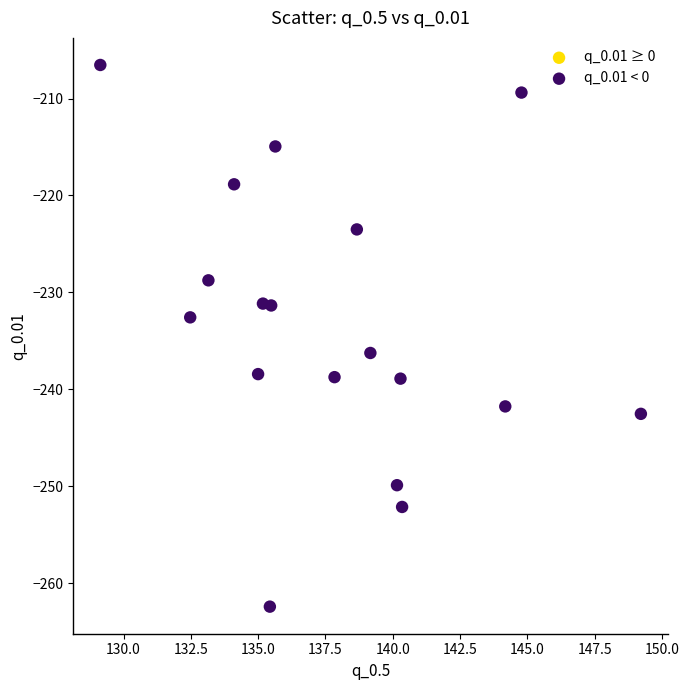

What Y value in the scatter plot is closest to -234?

-232.6